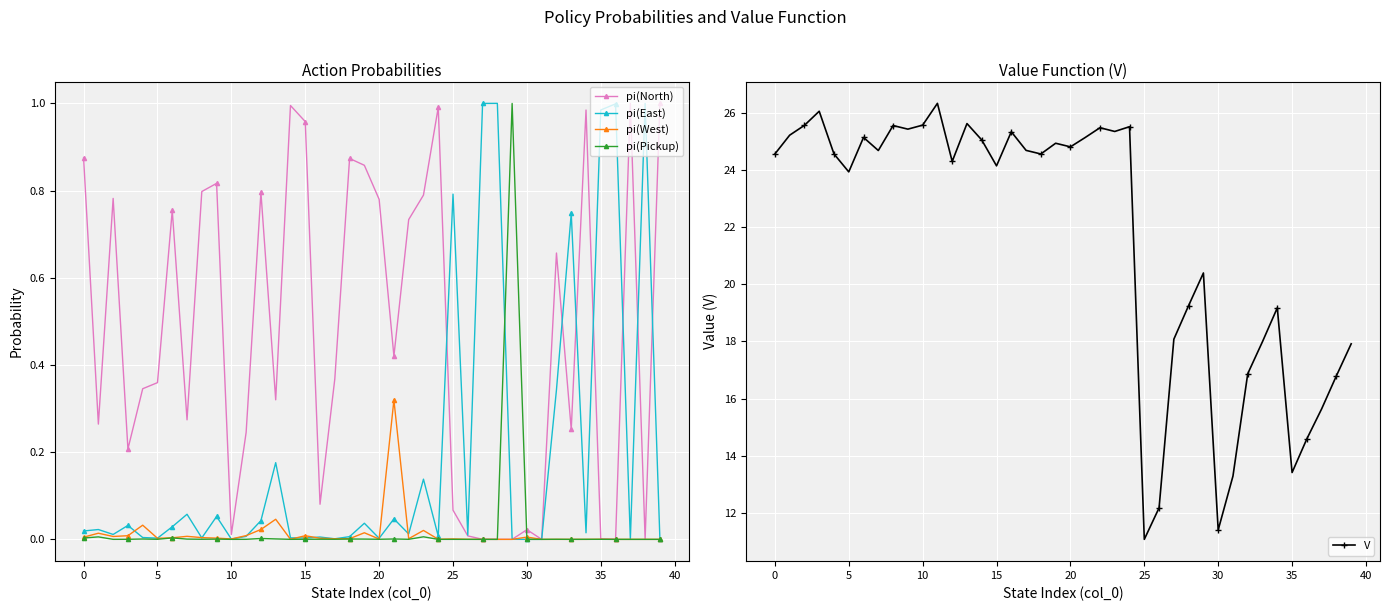

How many interior local valleys does the pi(East) series have?

13